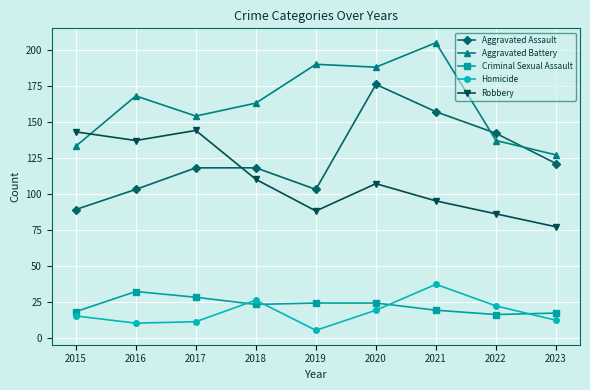

What is the highest value of the Criminal Sexual Assault series?

32